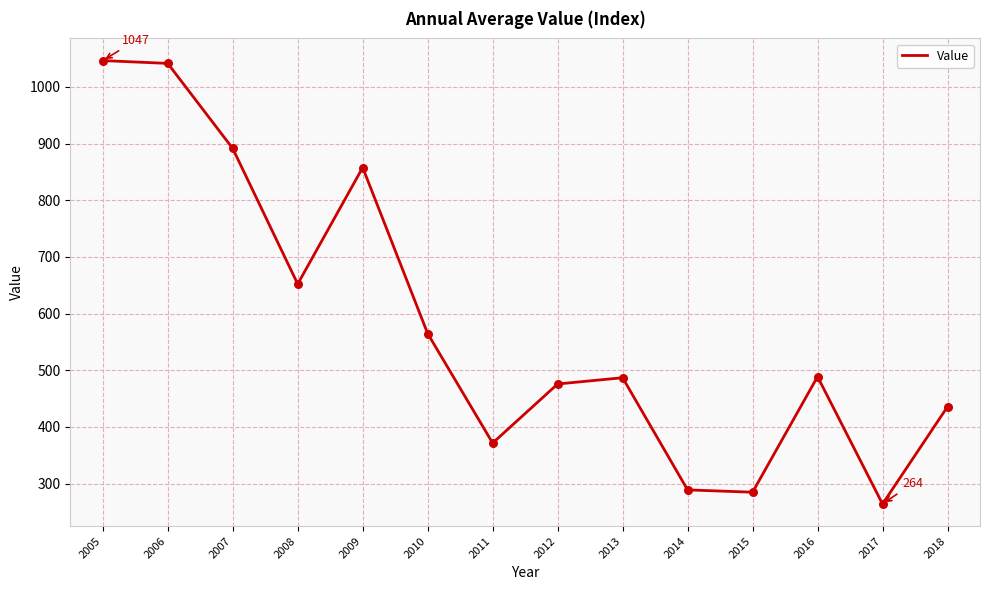

Approximately how many times larger is the value at 2017 compared to 2006?

0.3